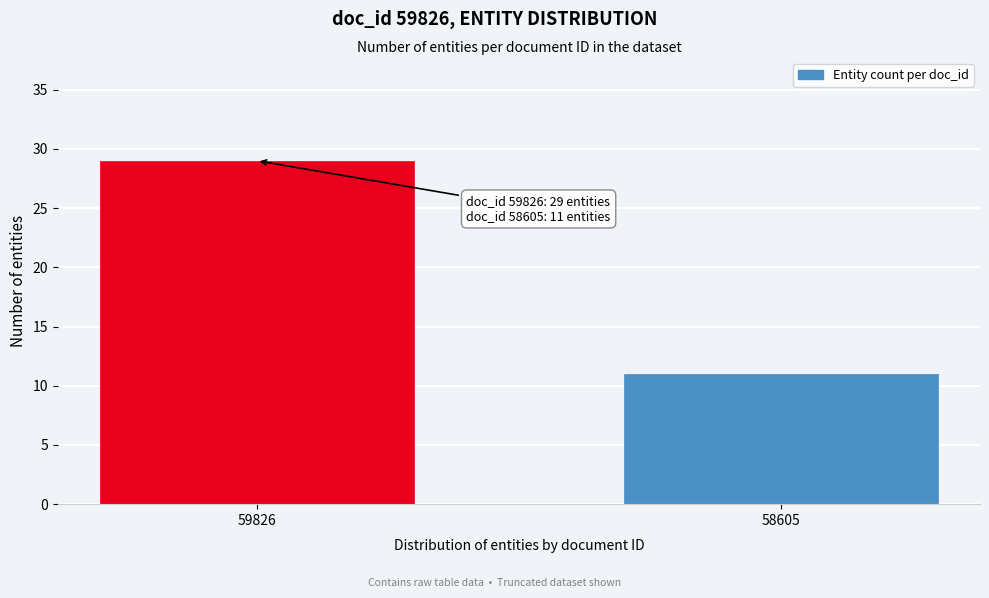

Reading left to right, what are all the values shown in this chart?

59826=29	58605=11